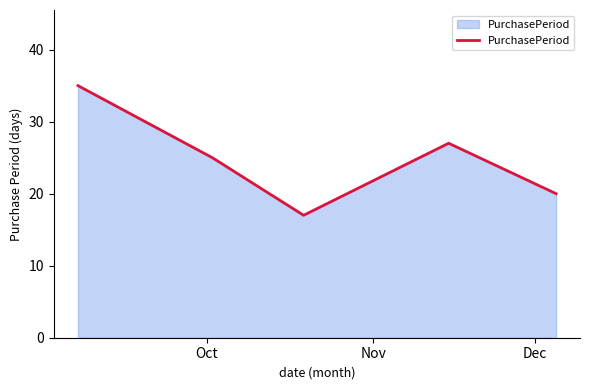

True or false: there are more than 0 points higher than both neighbors.

True